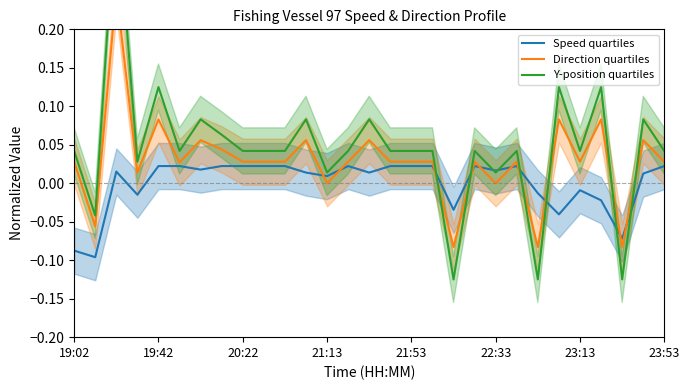

How many data points does each series have?

29